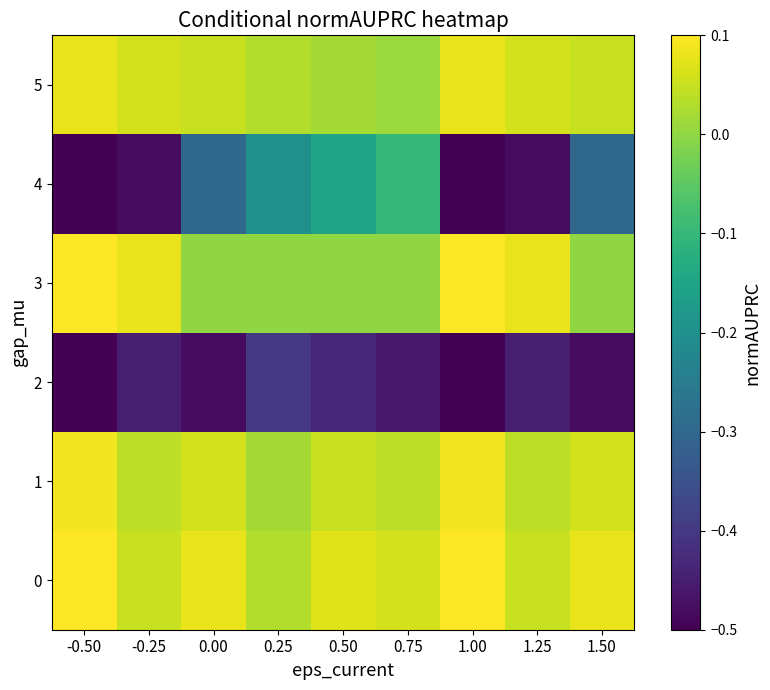

What is the total value across all series at 0.75?

-0.5